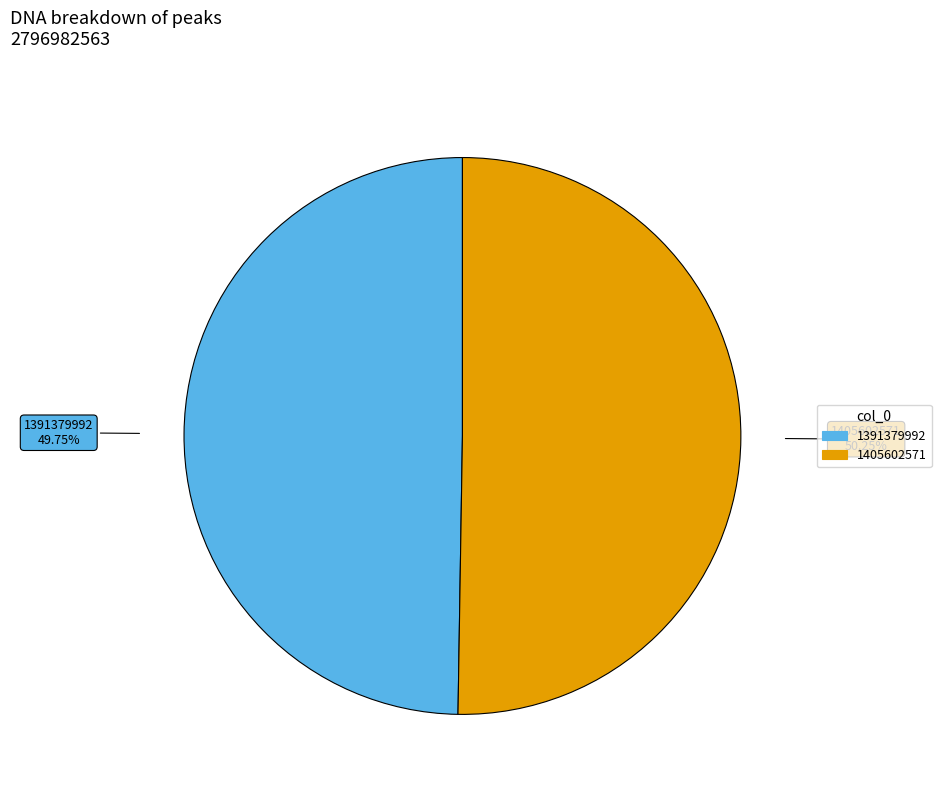

The 1391379992 slice represents 50% of the pie. True or false?

True